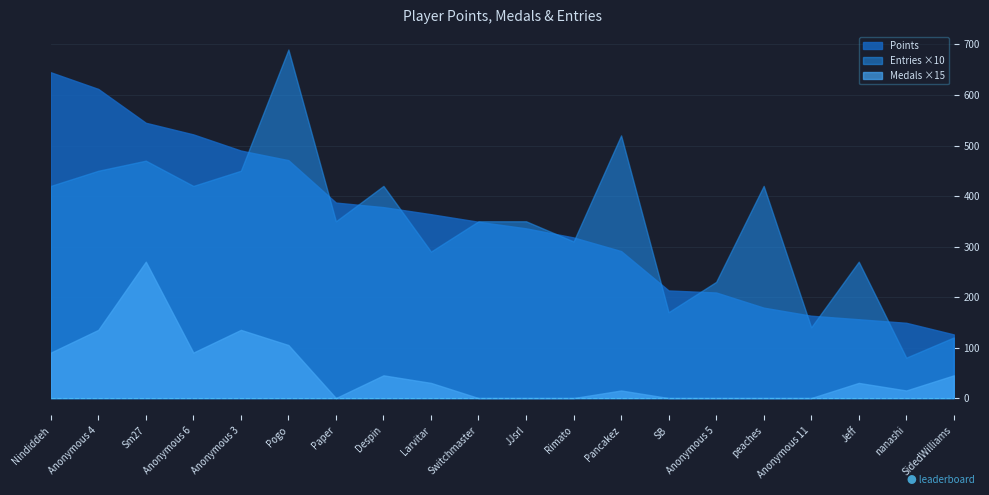

Which series has the largest total across all categories?

Points